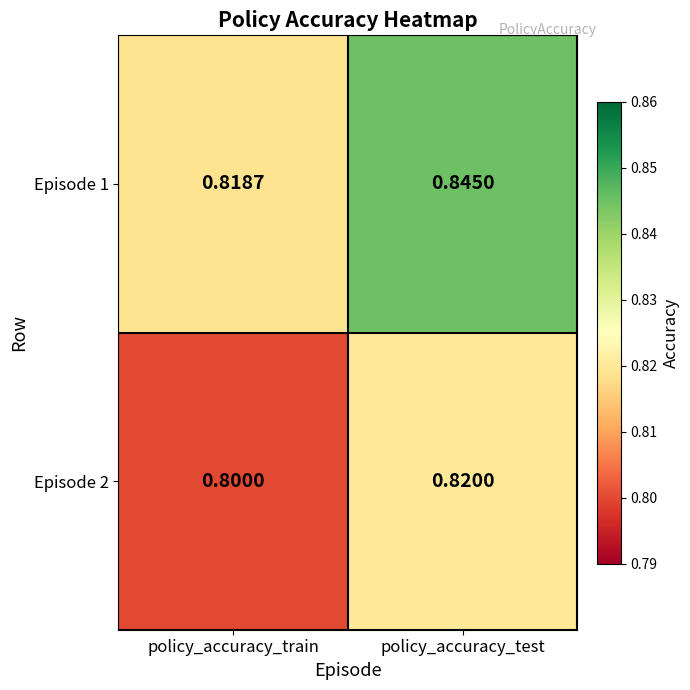

Rank the categories by Episode 1 value from lowest to highest.

policy_accuracy_train, policy_accuracy_test